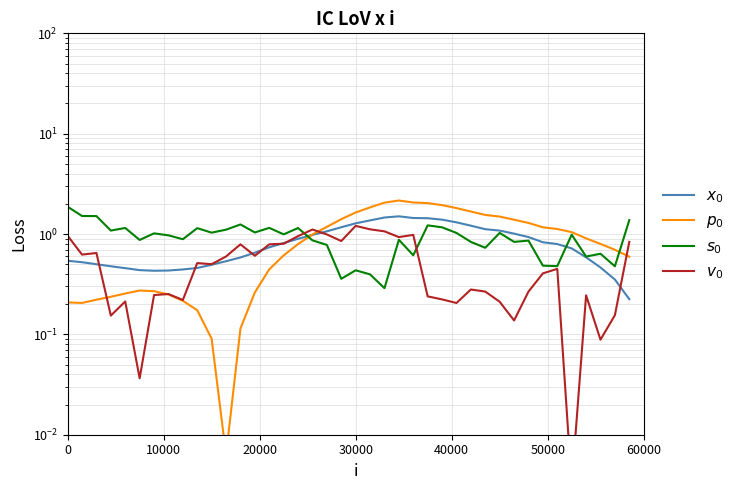

Is this an area chart (filled region under the line)?

No